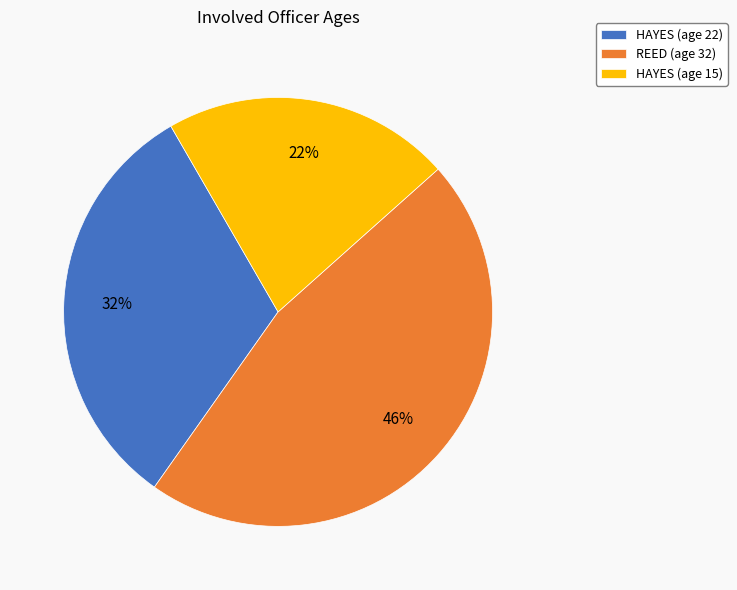

Count the number of slices in the pie.

3